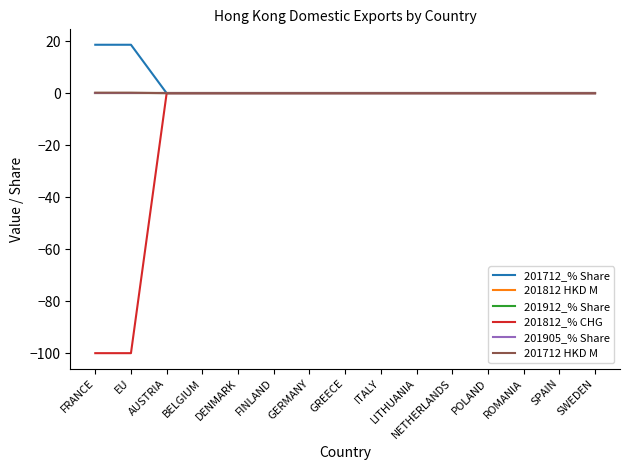

Does the chart display data point markers on the line(s)?

No